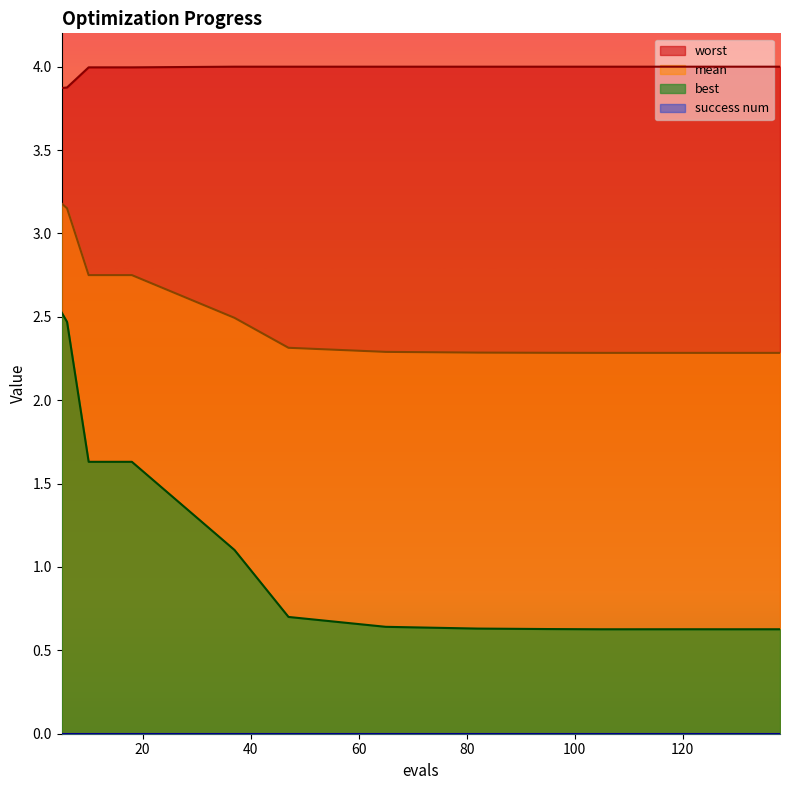

In best, how many points are higher than both neighbors (excluding endpoints)?

1